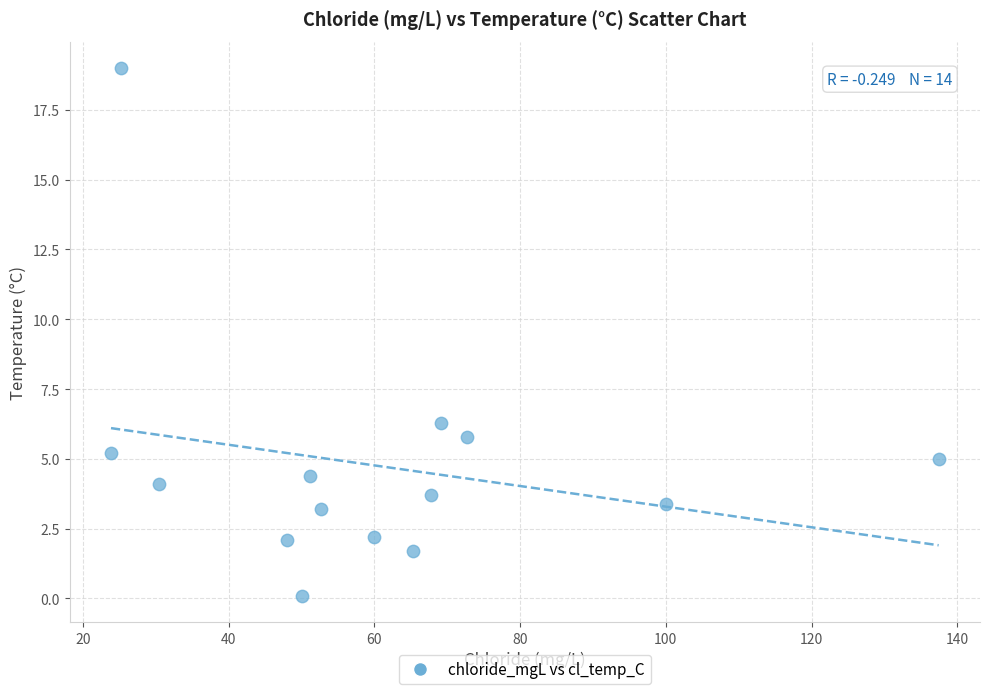

What Y value in the scatter plot is closest to 9?

6.3